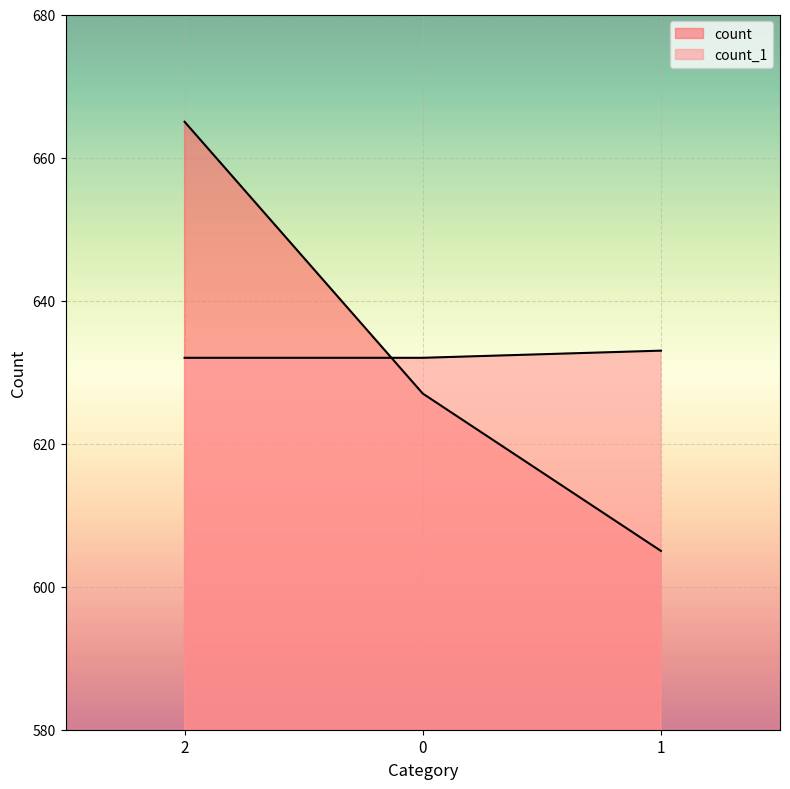

True or false: count_1 has a value of 370 at 2.

False